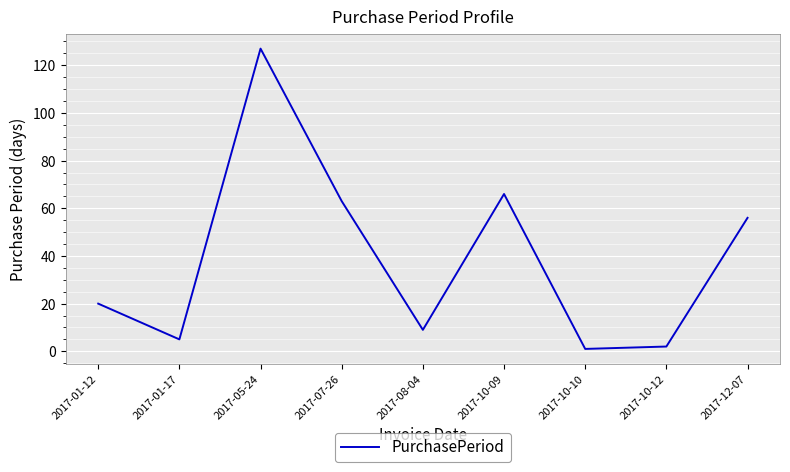

What is the difference between the maximum and minimum values?

126